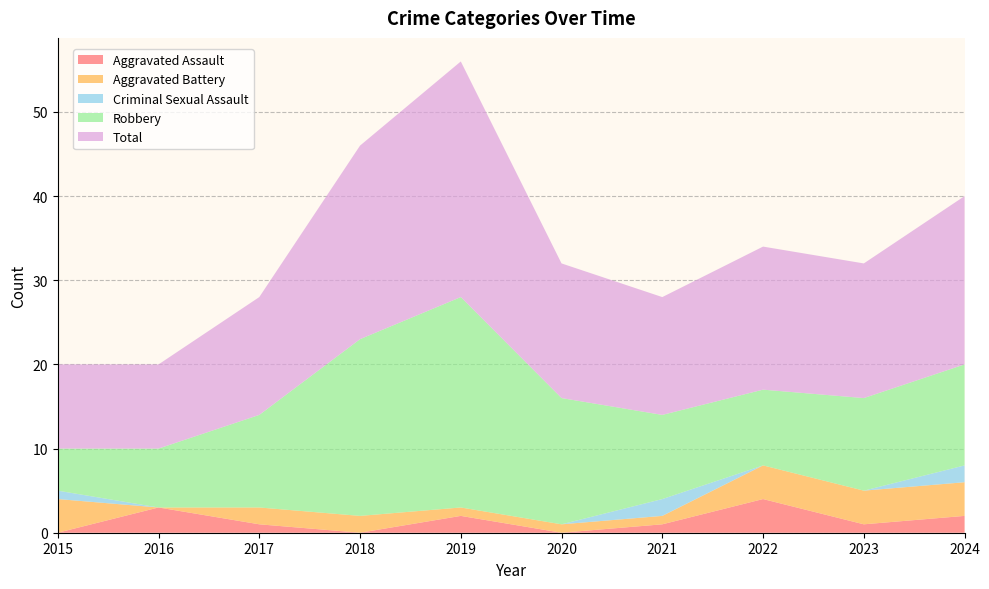

Reading left to right, what are all the values shown in this chart?

Aggravated Assault: 0	3	1	0	2	0	1	4	1	2
Aggravated Battery: 4	0	2	2	1	1	1	4	4	4
Criminal Sexual Assault: 1	0	0	0	0	0	2	0	0	2
Robbery: 5	7	11	21	25	15	10	9	11	12
Total: 10	10	14	23	28	16	14	17	16	20